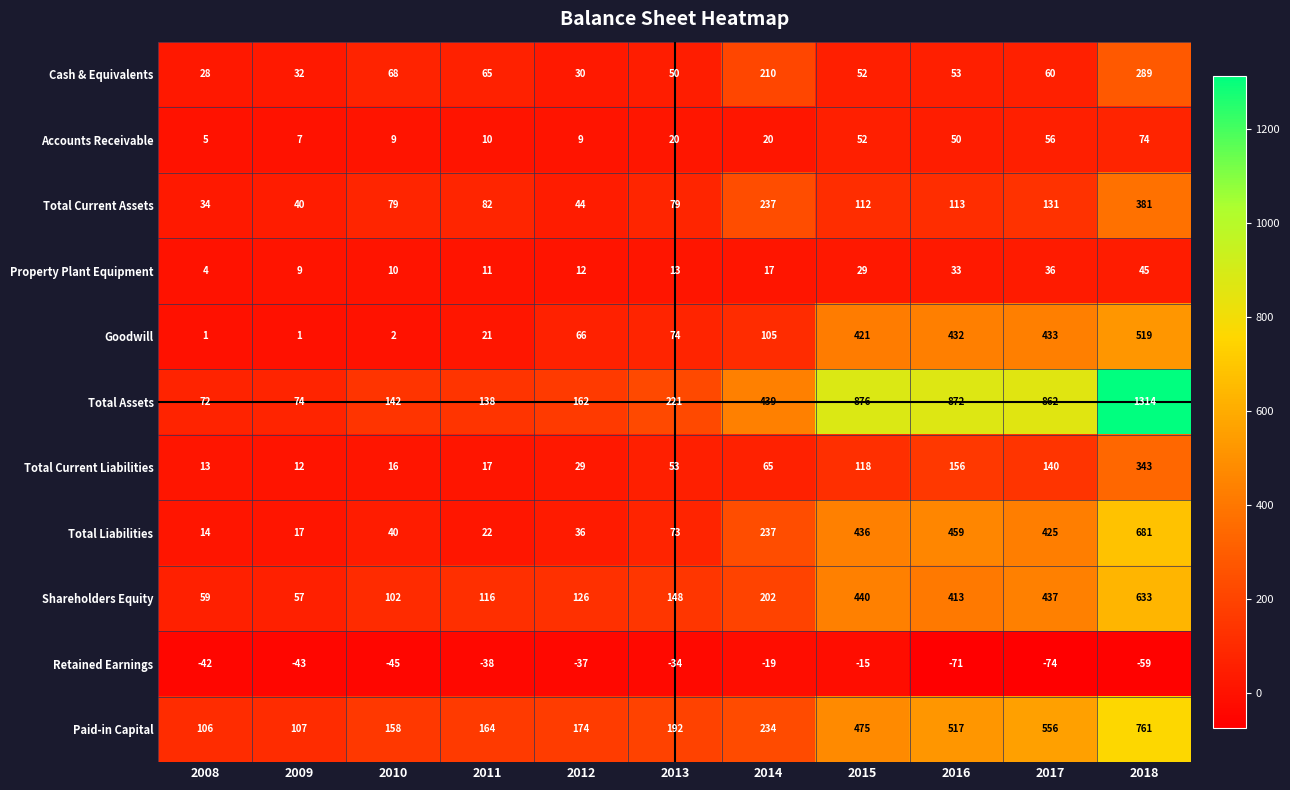

The value of Total Current Assets at 2012 is 71. True or false?

False